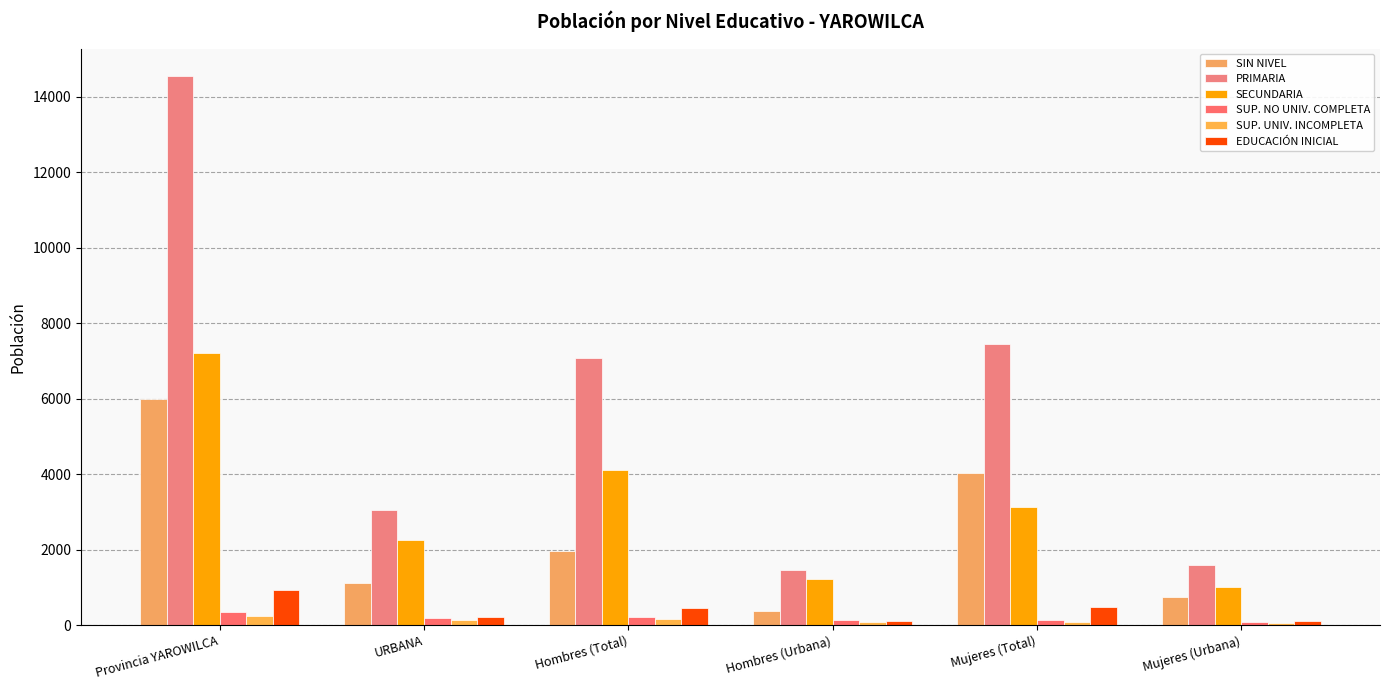

Which label corresponds to the largest value in the chart?

Provincia YAROWILCA